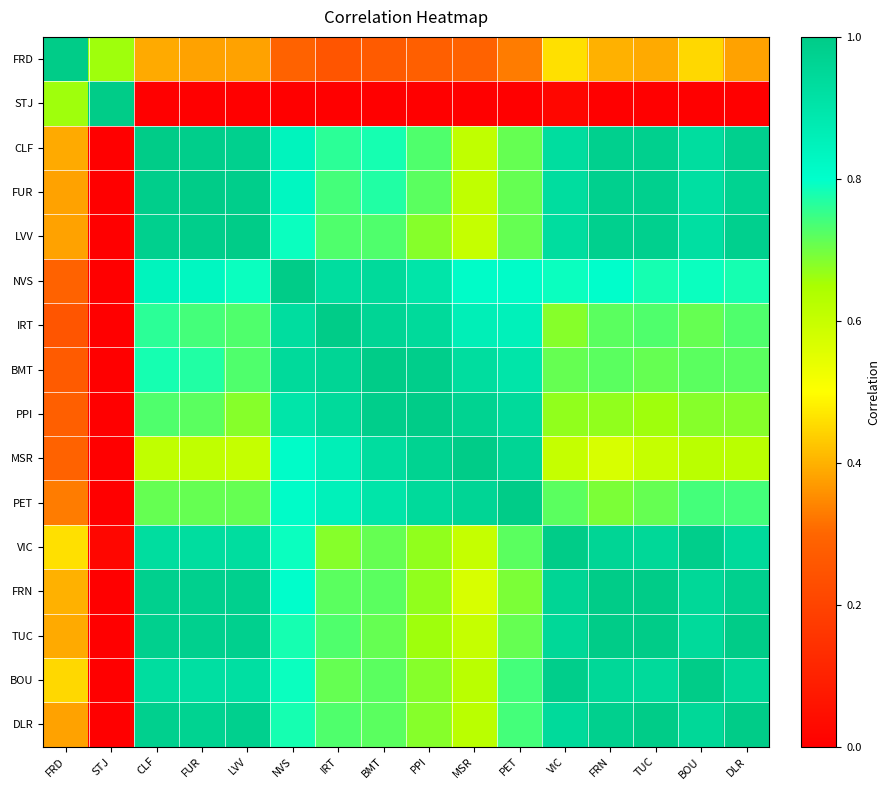

Rank the series at FUR from lowest to highest value.

STJ, FRD, MSR, PET, PPI, IRT, BMT, NVS, BOU, VIC, DLR, FRN, TUC, CLF, LVV, FUR